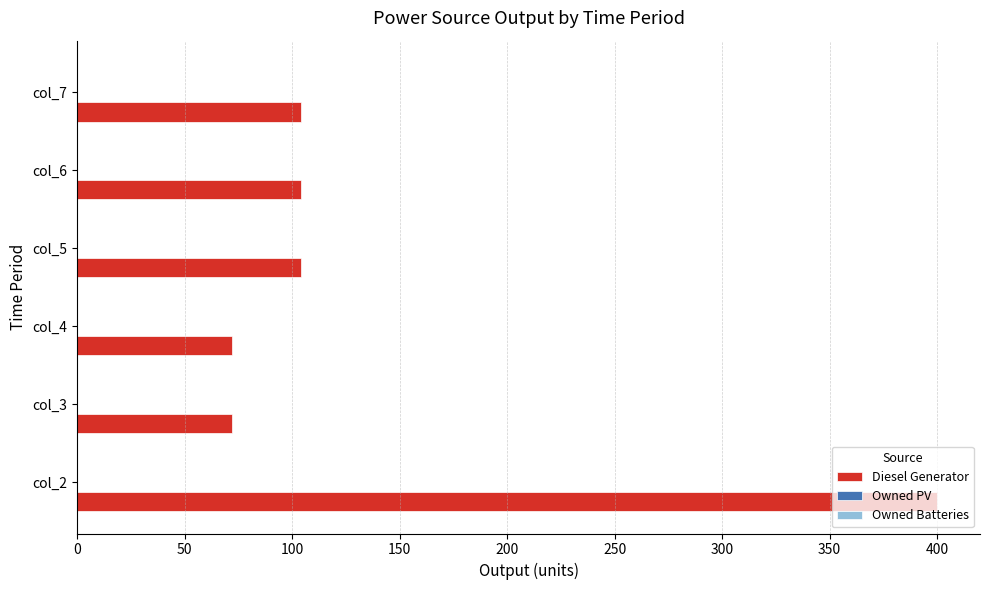

Approximately how many times larger is the value at col_2 compared to col_6?

3.8